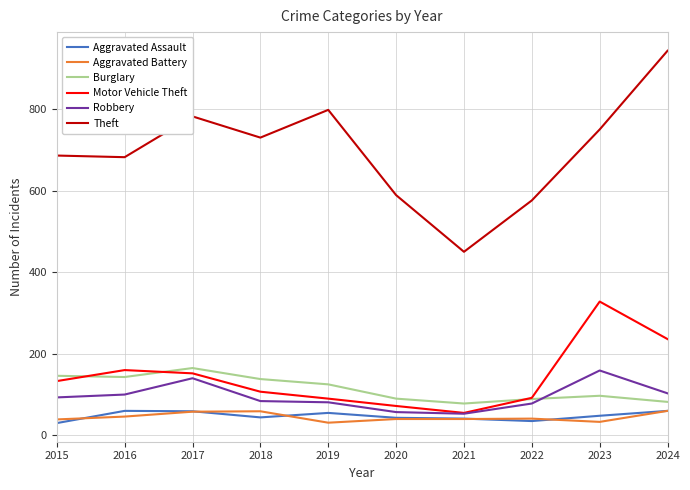

What is the maximum value shown in the chart?

943